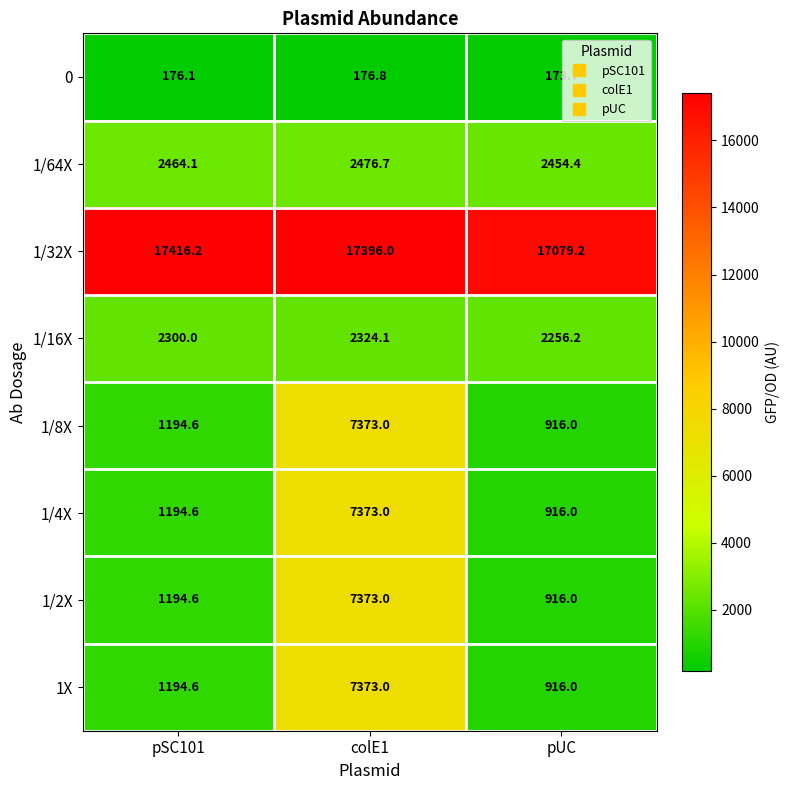

At how many categories does at least one series exceed 15931?

3